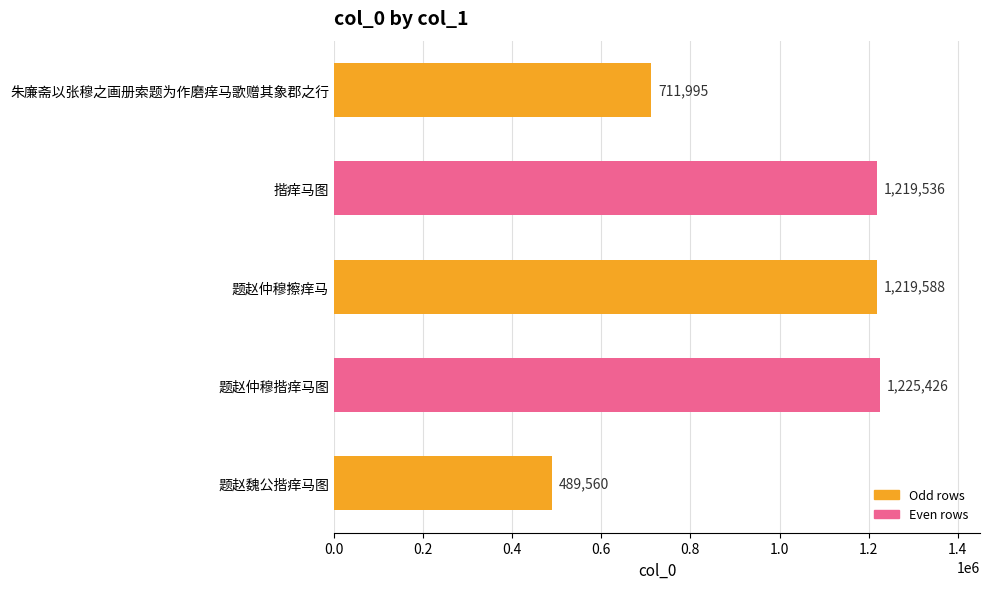

Between 题赵仲穆揩痒马图 and 揩痒马图, which is larger?

题赵仲穆揩痒马图